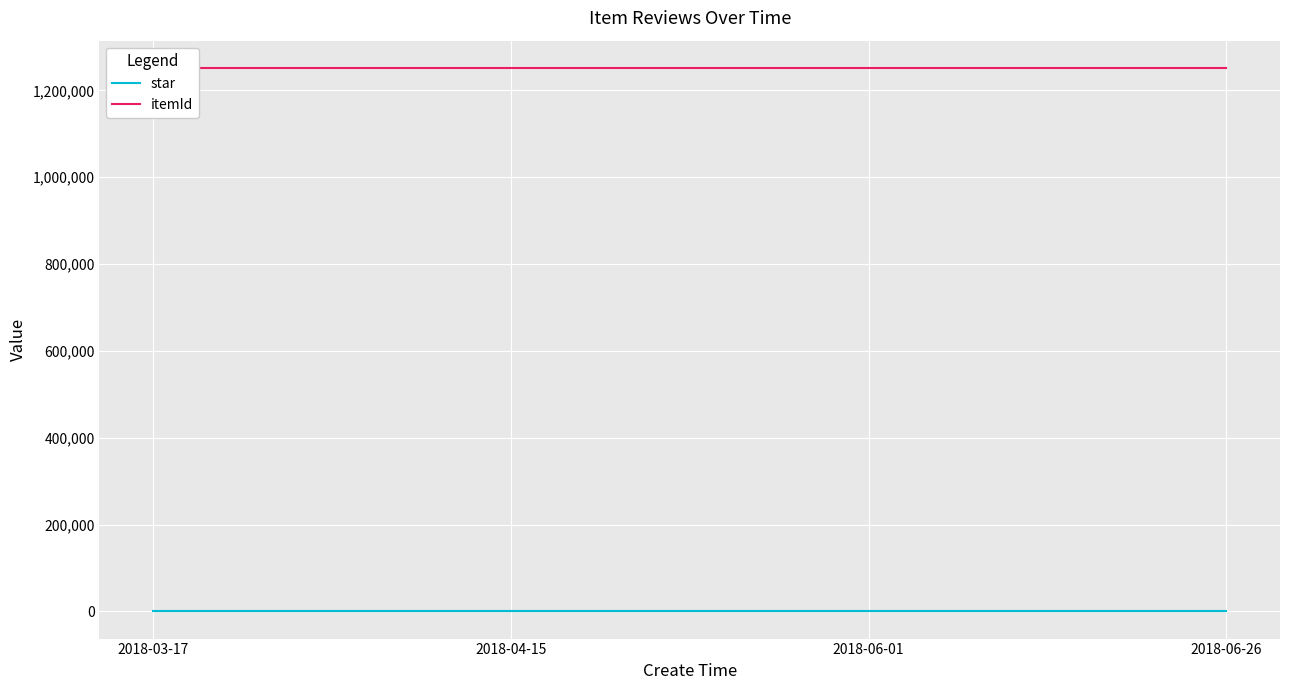

Which category has the highest value across all series?

2018-03-17